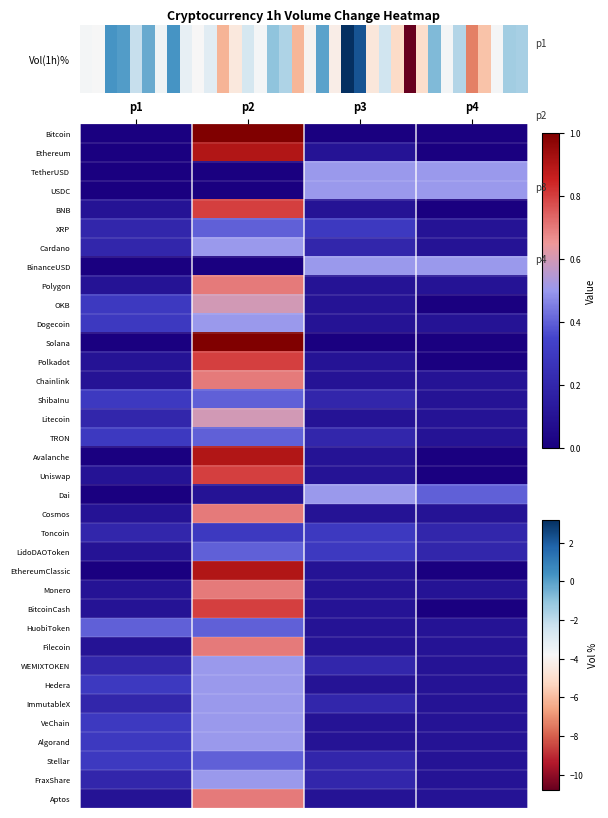

Rank the series at p4 from lowest to highest value.

Bitcoin, Ethereum, BNB, OKB, Solana, Polkadot, Avalanche, Uniswap, EthereumClassic, BitcoinCash, XRP, Cardano, Polygon, Dogecoin, Chainlink, ShibaInu, Litecoin, TRON, Cosmos, Monero, HuobiToken, Filecoin, WEMIXTOKEN, Hedera, ImmutableX, VeChain, Algorand, Stellar, FraxShare, Aptos, Toncoin, LidoDAOToken, Dai, TetherUSD, USDC, BinanceUSD